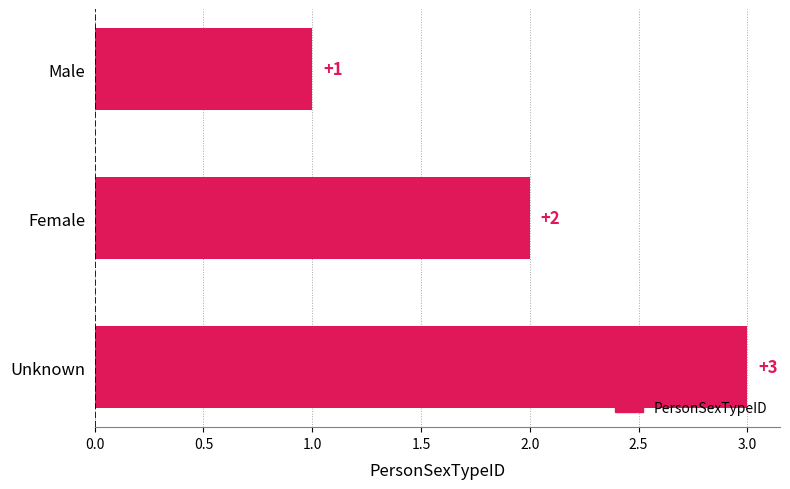

At which category does the chart reach its minimum across all series?

Male